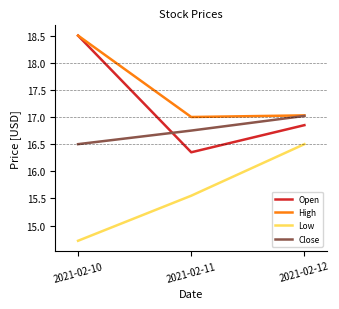

The High series shows 18.5 at 2021-02-10. True or false?

True